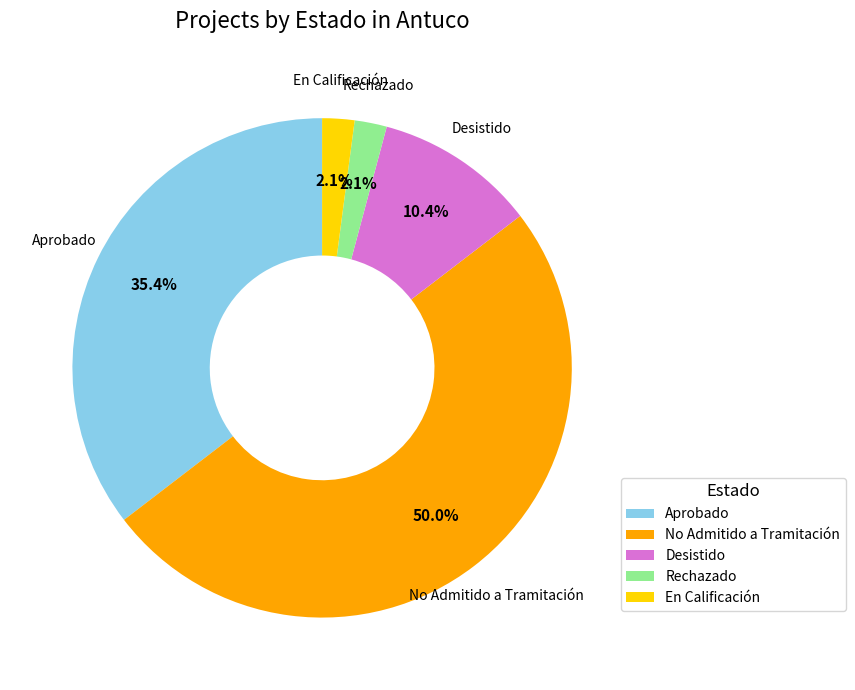

What percentage do Aprobado and Desistido together represent?

45.8%